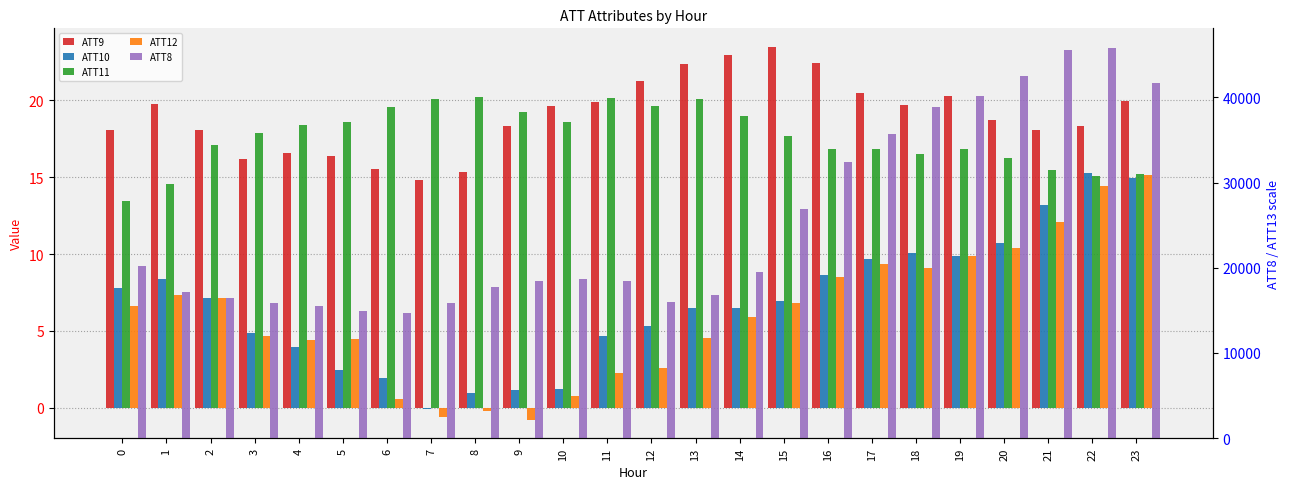

Which series has the largest total across all categories?

ATT8